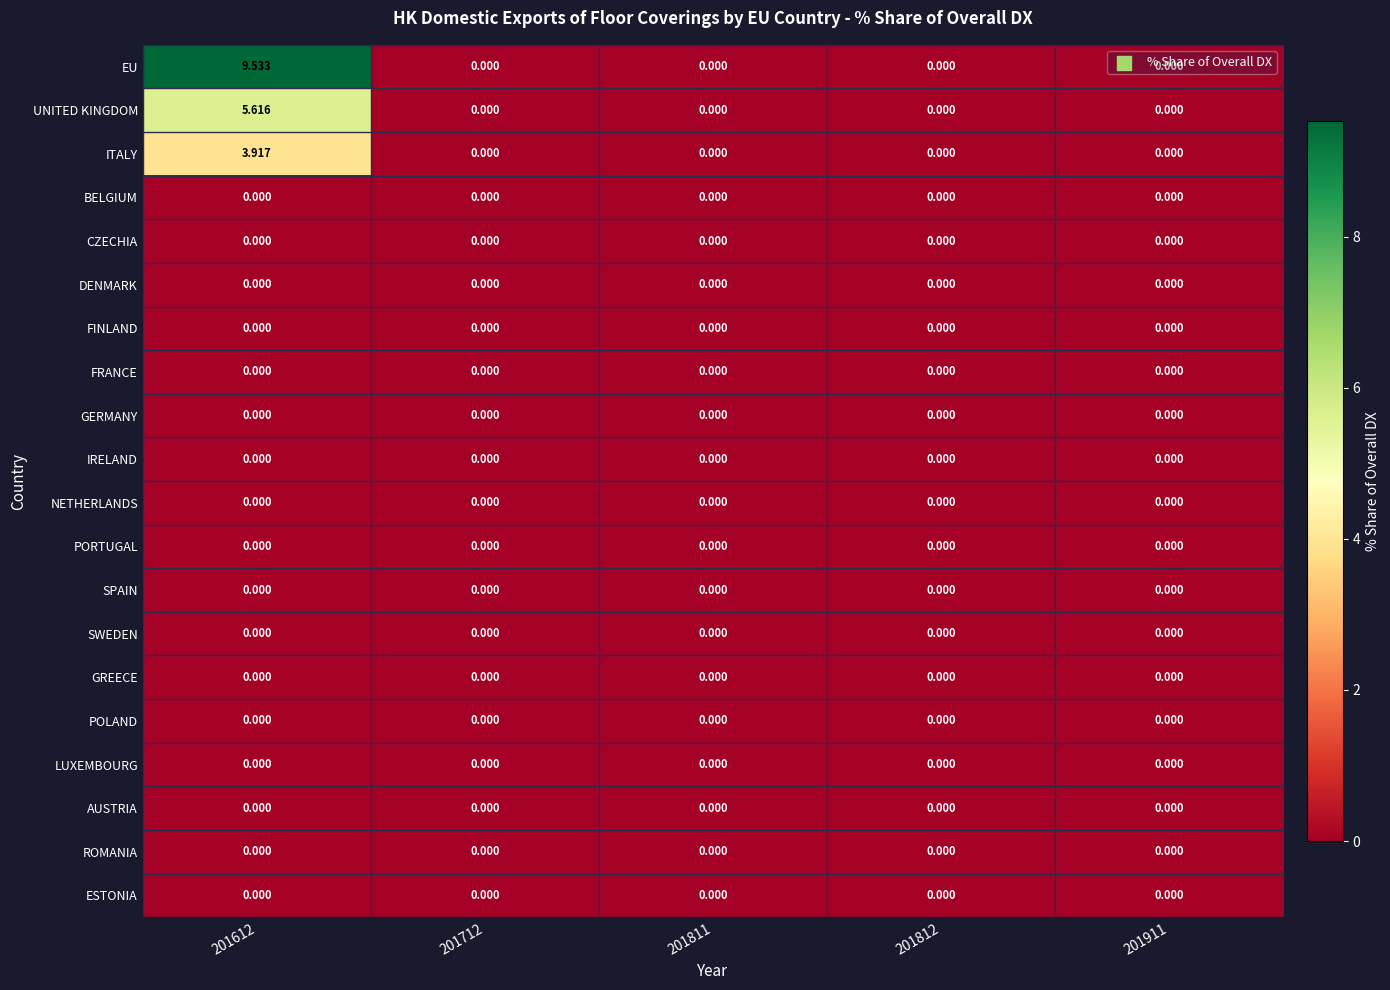

How many categories are shown in the chart?

5